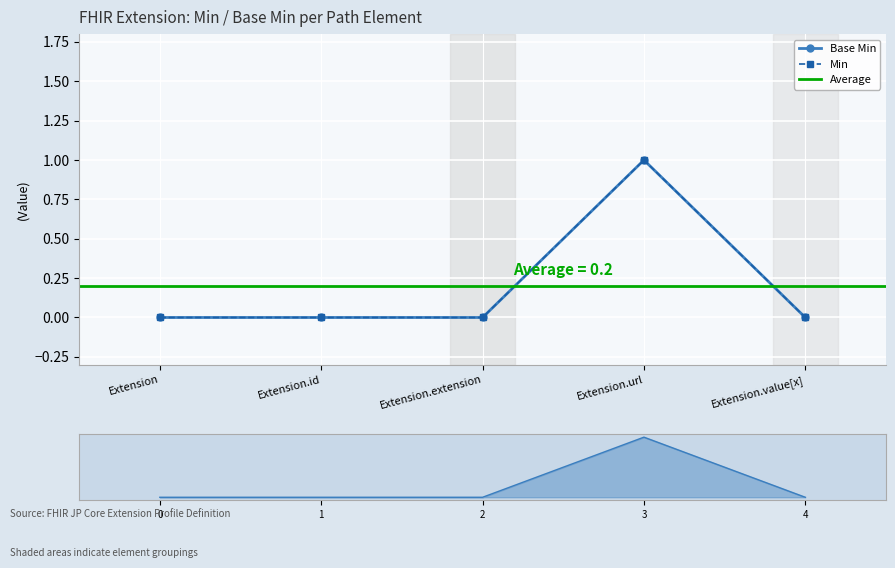

At which category does the data reach its first local peak?

Extension.url